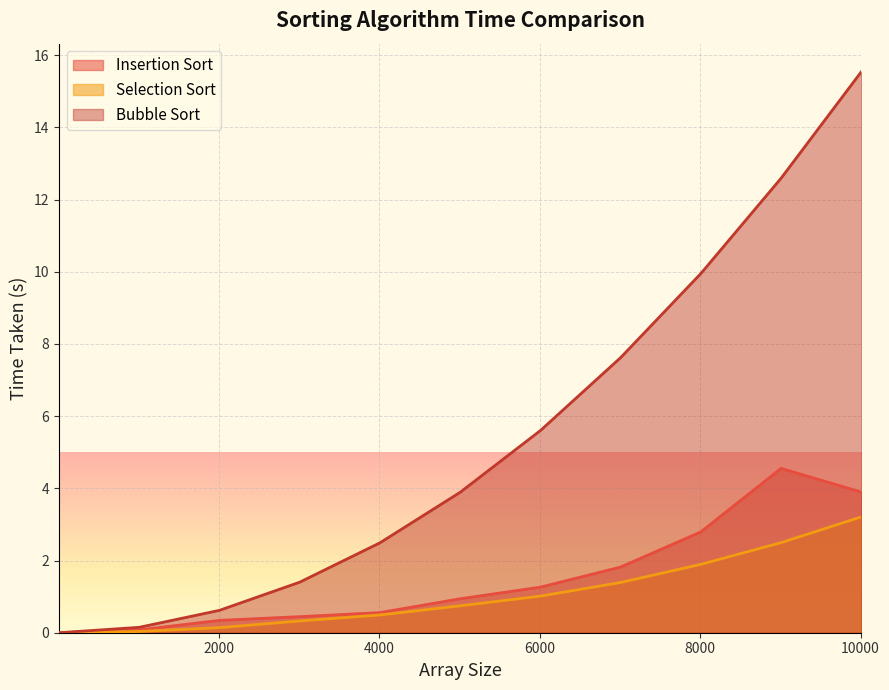

Which series has the largest range (max minus min)?

Bubble Sort